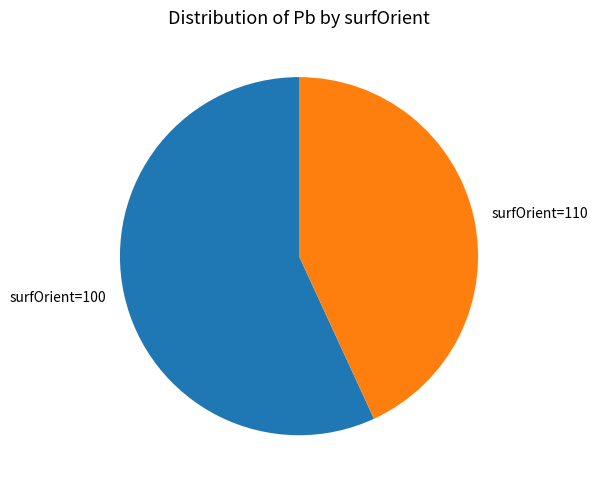

Do surfOrient=110 and surfOrient=100 together represent more than half of the pie?

Yes